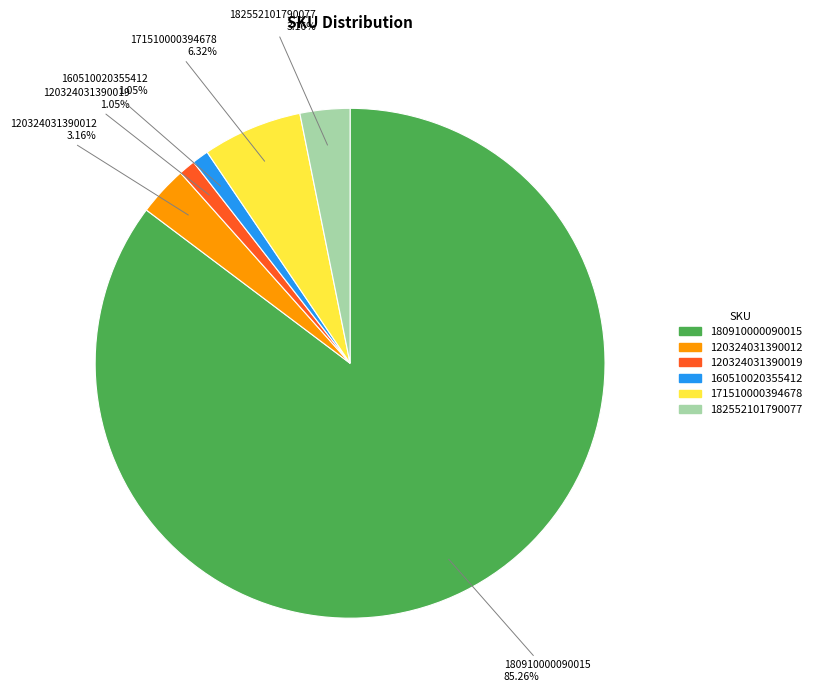

Is there a majority slice in this chart?

Yes